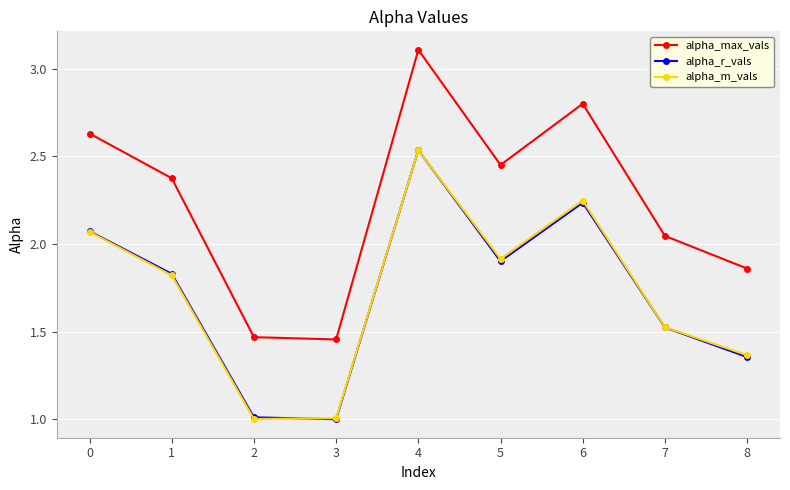

Count the number of categories in the chart.

9